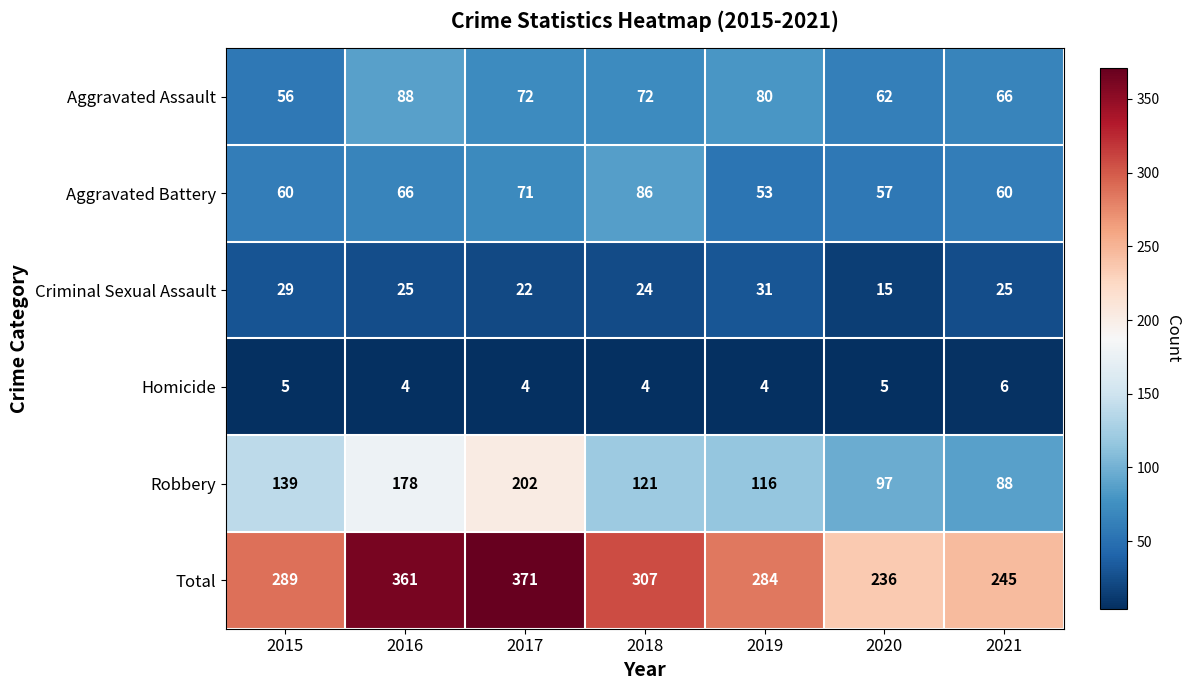

What is the difference between the maximum and second lowest values in the Robbery series?

105